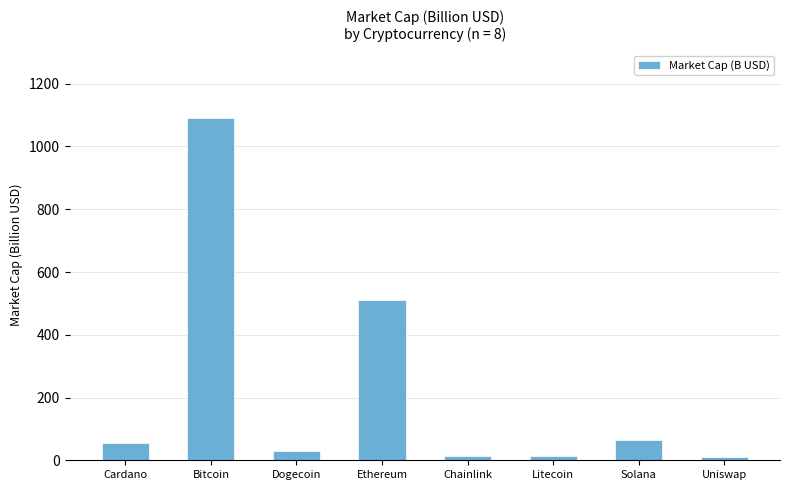

What is the label of the 2nd bar from the right?

Solana